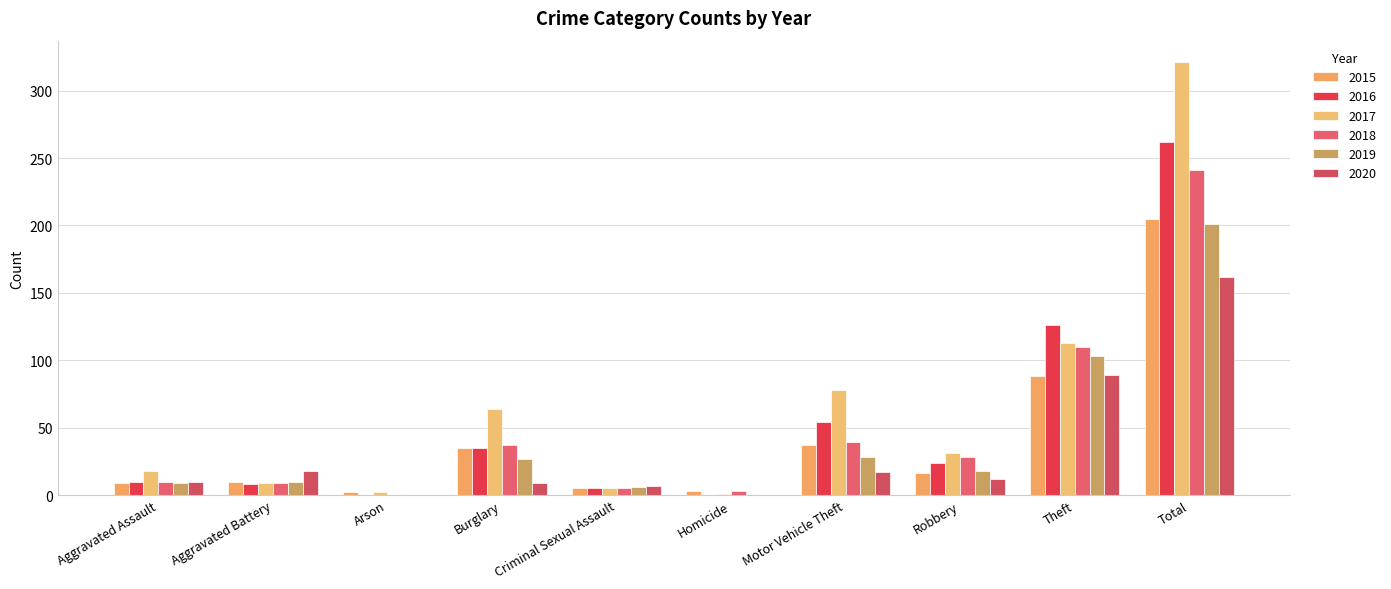

How many series are shown in this chart?

6